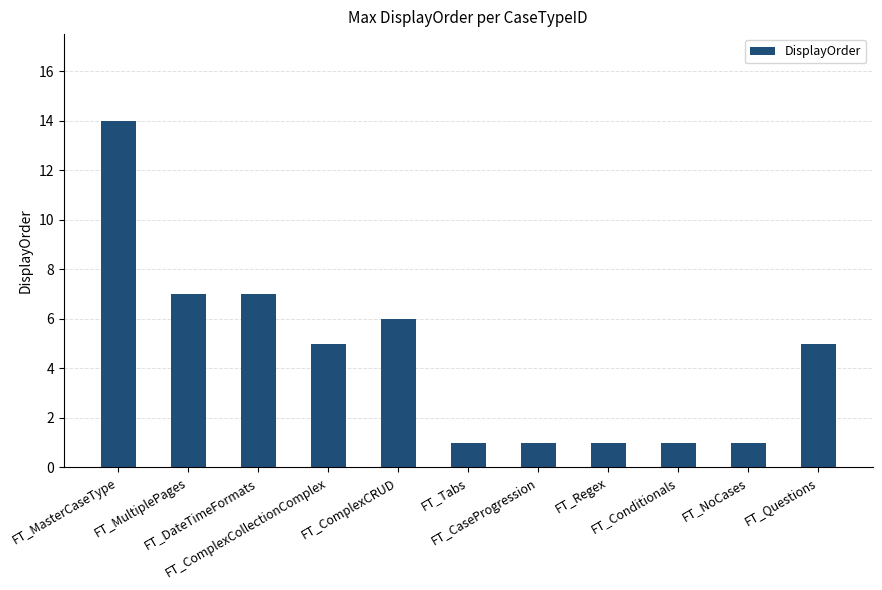

Reading right to left, what are all the values shown in this chart?

FT_Questions=5	FT_NoCases=1	FT_Conditionals=1	FT_Regex=1	FT_CaseProgression=1	FT_Tabs=1	FT_ComplexCRUD=6	FT_ComplexCollectionComplex=5	FT_DateTimeFormats=7	FT_MultiplePages=7	FT_MasterCaseType=14